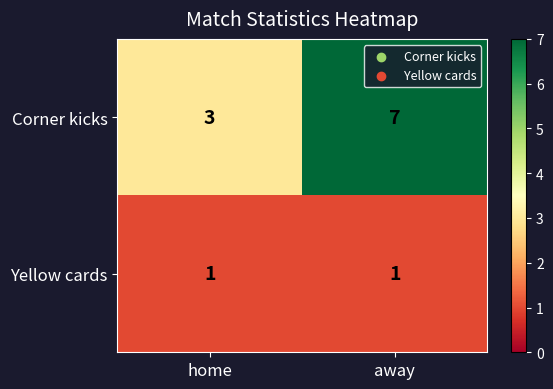

What is the average value of the Corner kicks series?

5